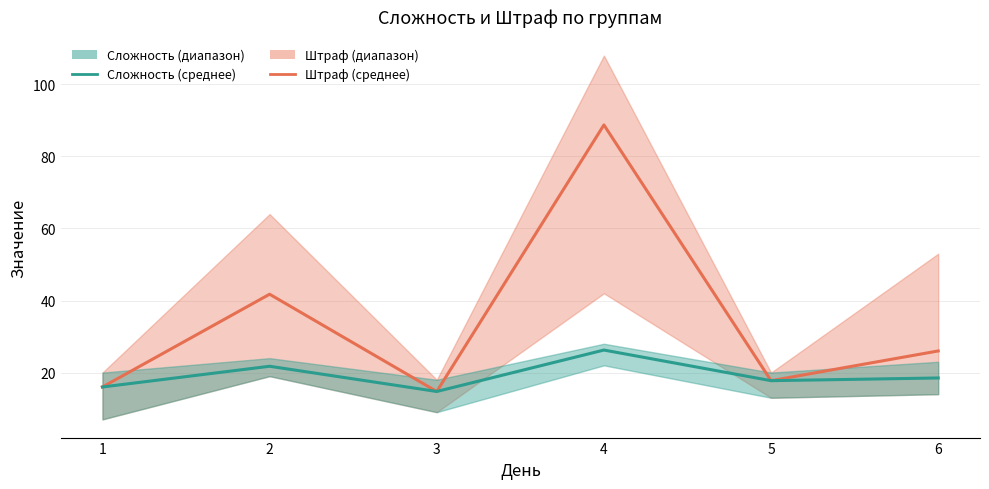

In Сложность (среднее), how many points are lower than both neighbors (excluding endpoints)?

2